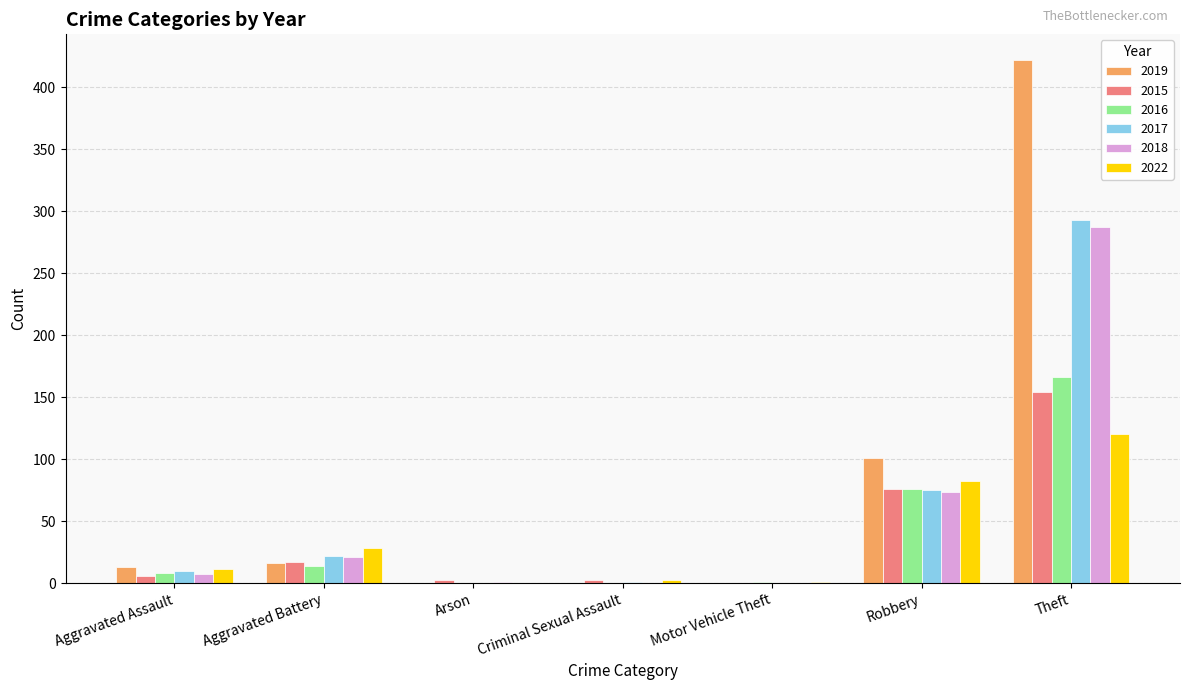

At which category is the sum across all series the highest?

Theft